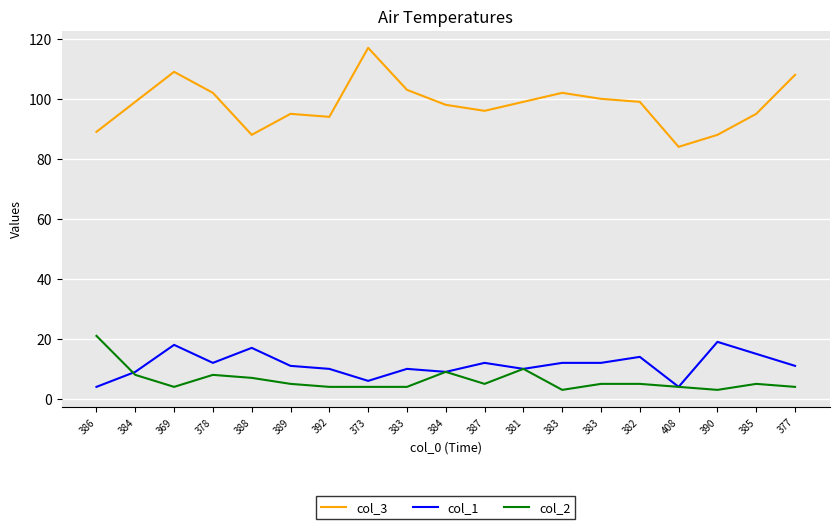

Is this an area chart (filled region under the line)?

No